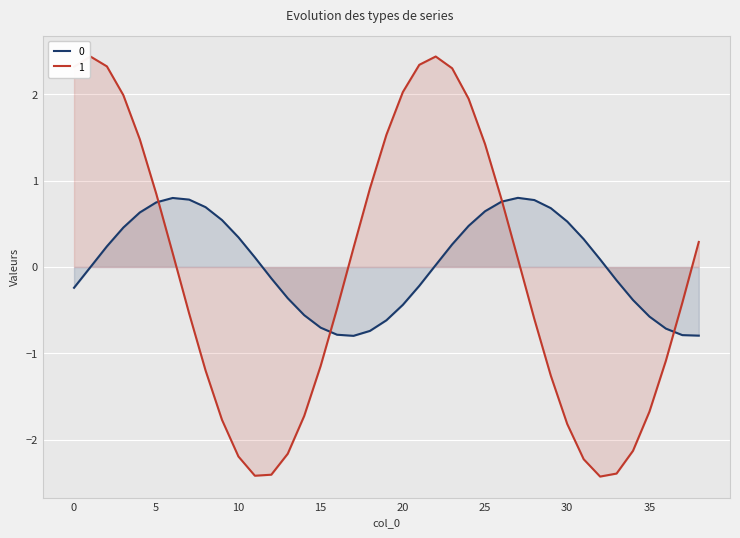

How many positive values does the 1 series have?

19